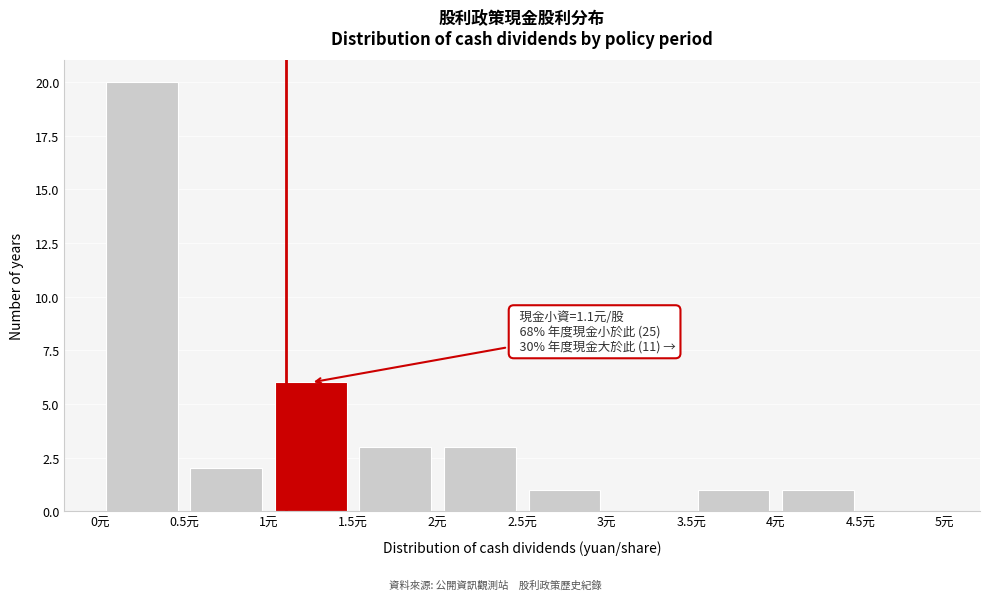

Which range on the x-axis has the tallest bar?

0.0 to 0.5